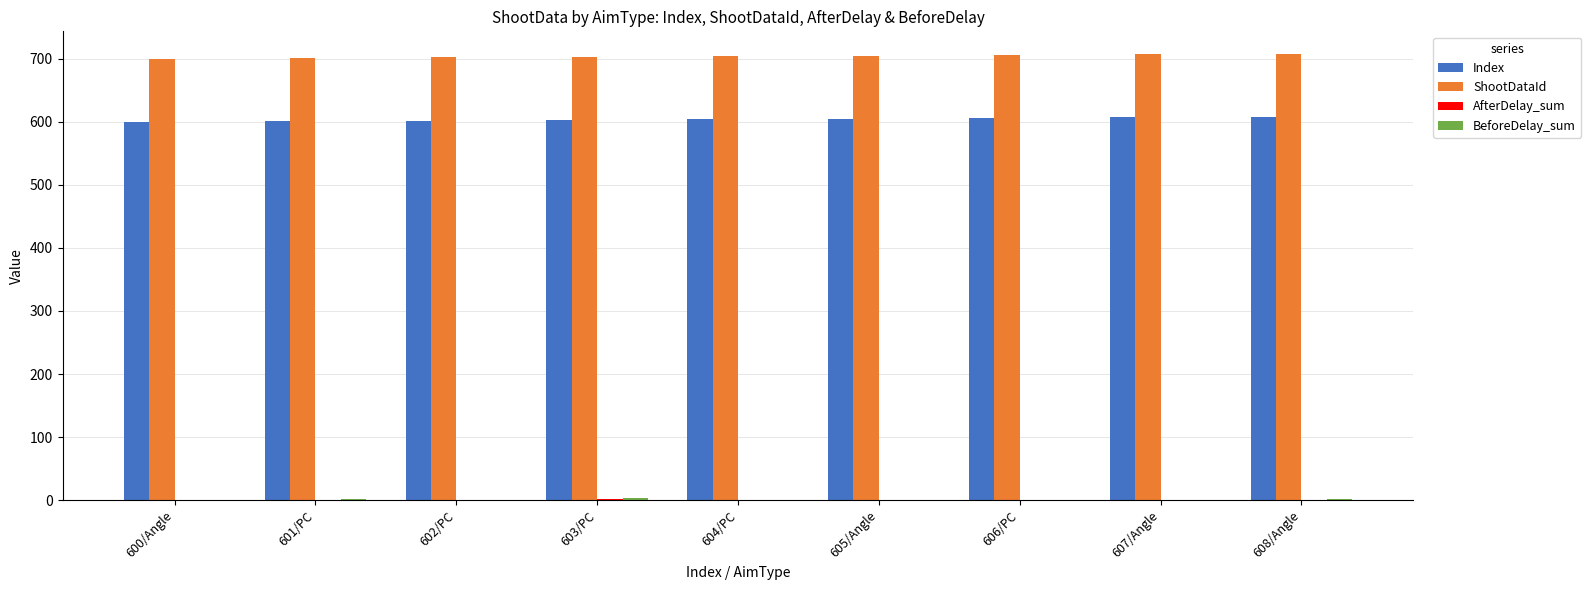

Which series has the largest total across all categories?

ShootDataId